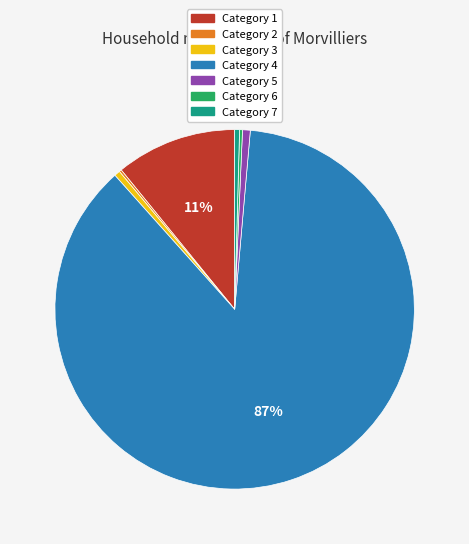

To the nearest percent, what is the difference between the largest and smallest slice percentages?

87%